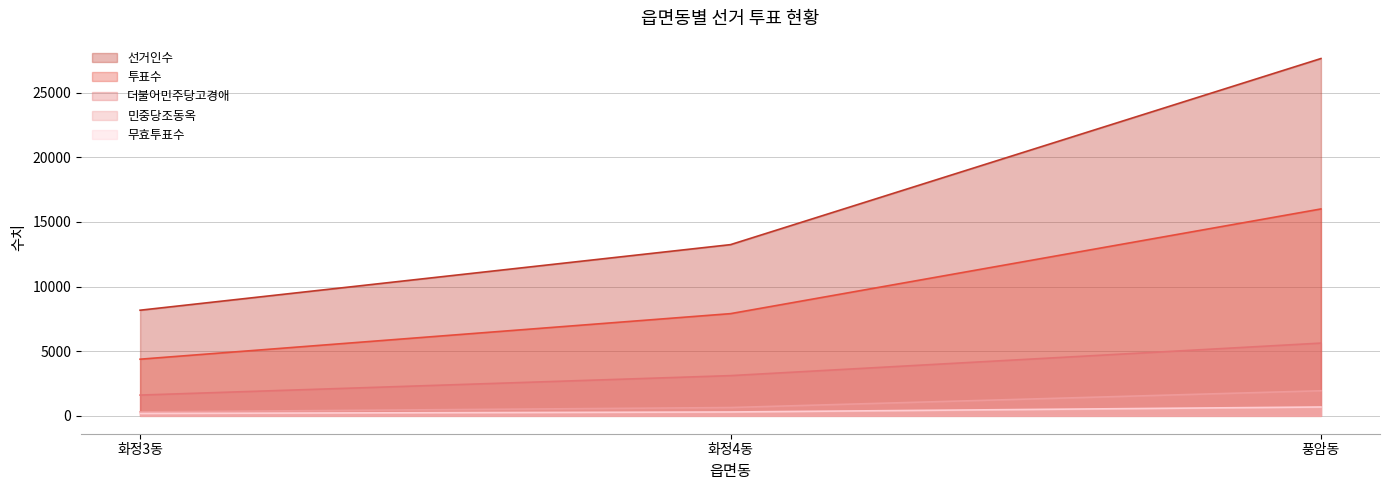

Which has a higher value, 화정4동 or 화정3동?

화정4동